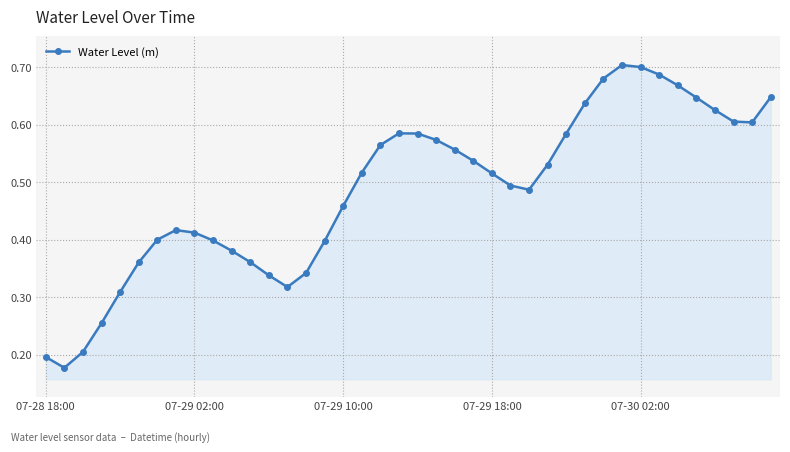

Count the values in the range 0 to 1.

40